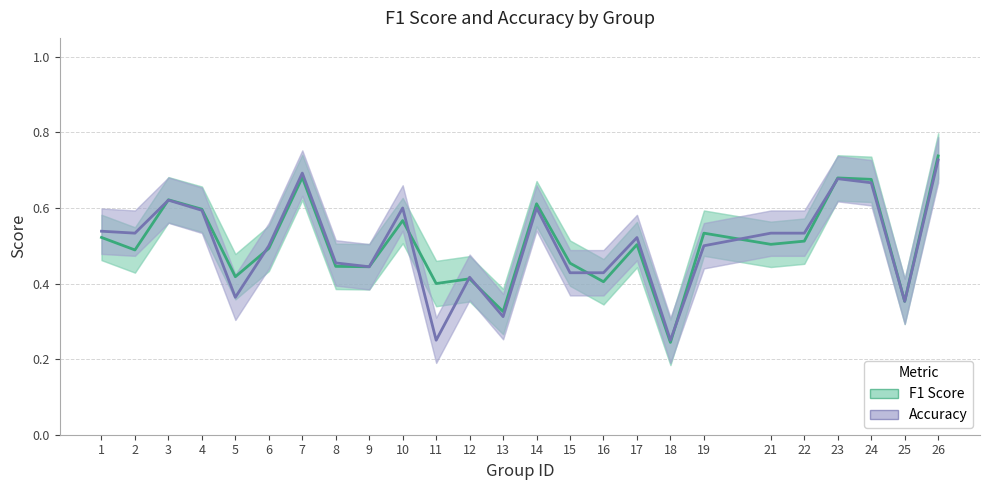

In f1, how many points are higher than both neighbors (excluding endpoints)?

8